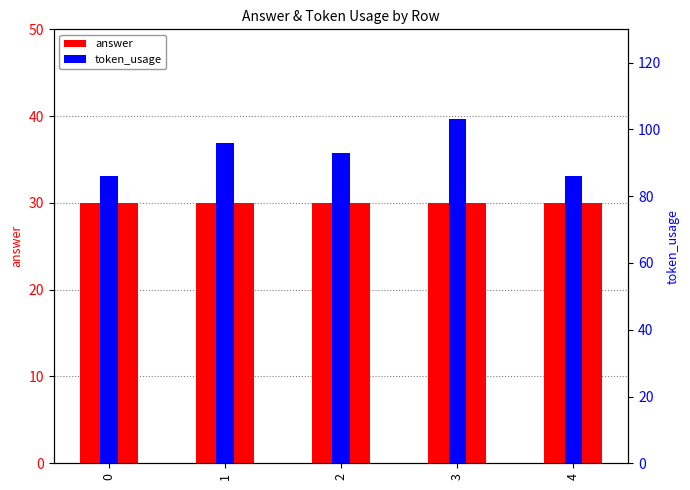

True or false: token_usage has a value of 26 at 3.

False